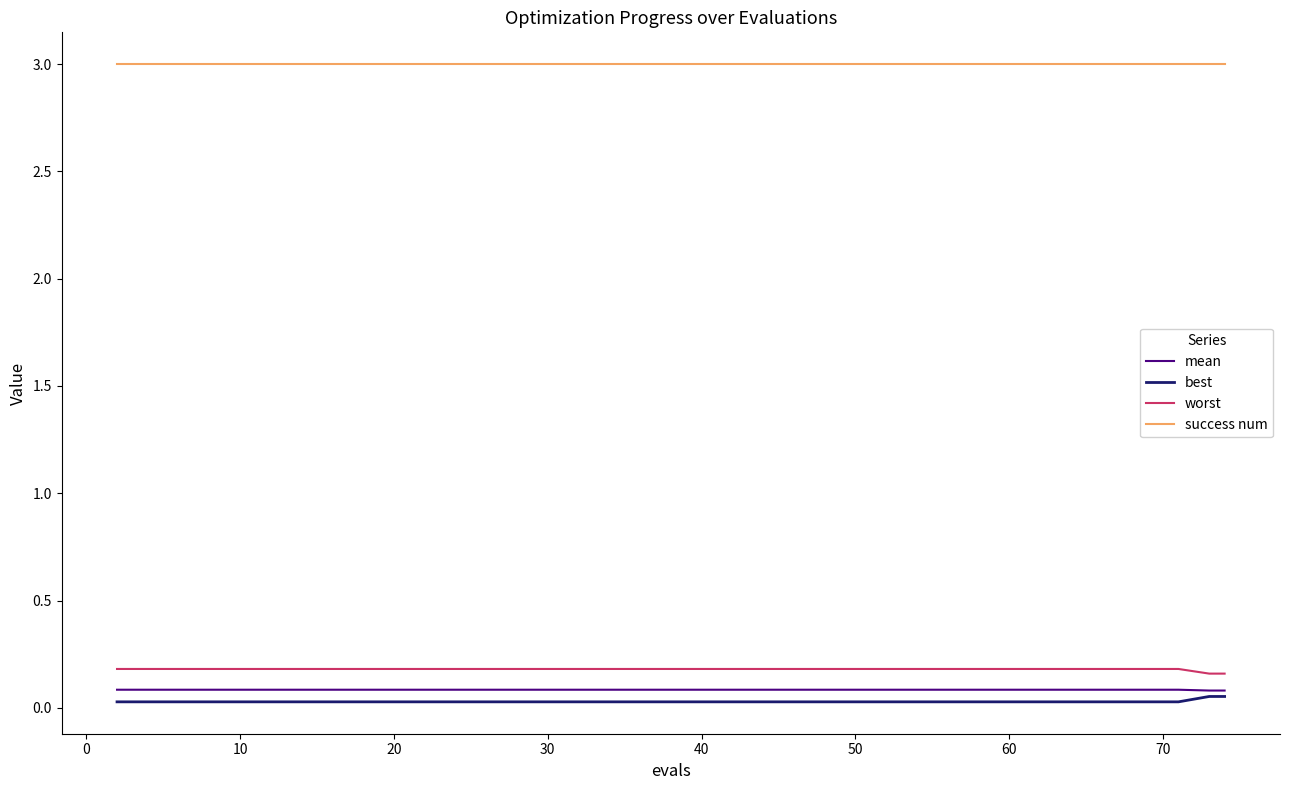

True or false: best and mean intersect in this chart.

False